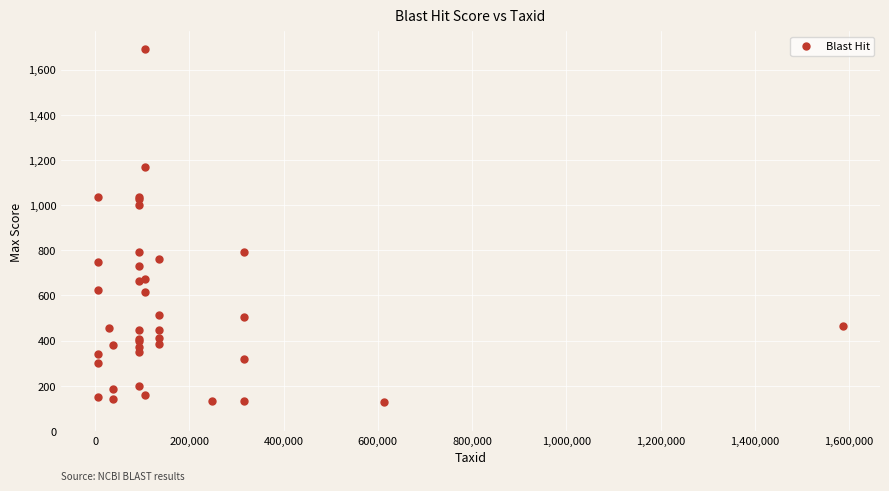

What Y value in the scatter plot is closest to 910?

1001